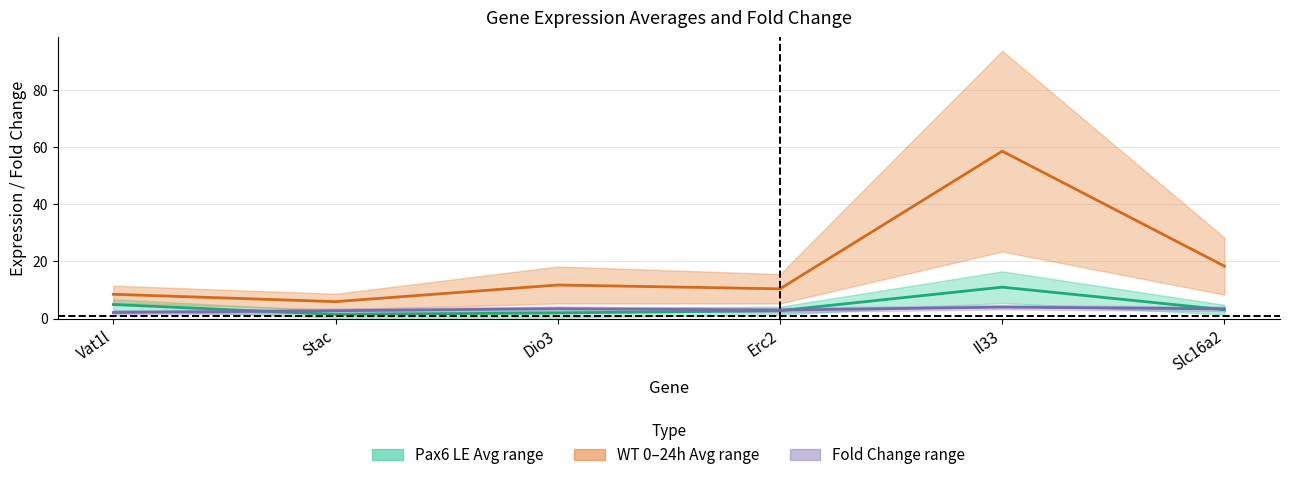

What is the minimum value for Pax6 LE Avg midline?

1.5